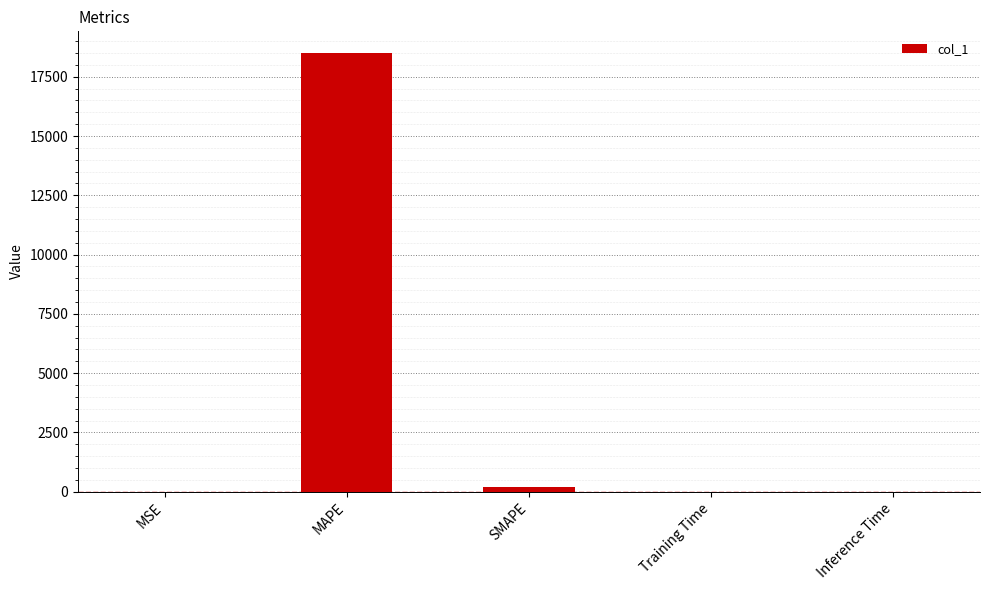

Is it true that the value at MSE is 0.0?

True